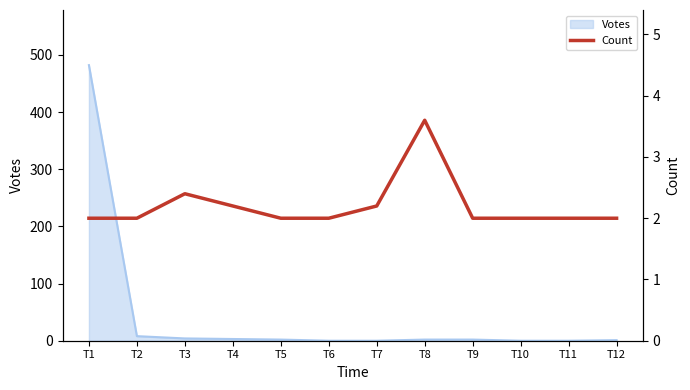

What is the change in value from T2 to T3?

+0.4